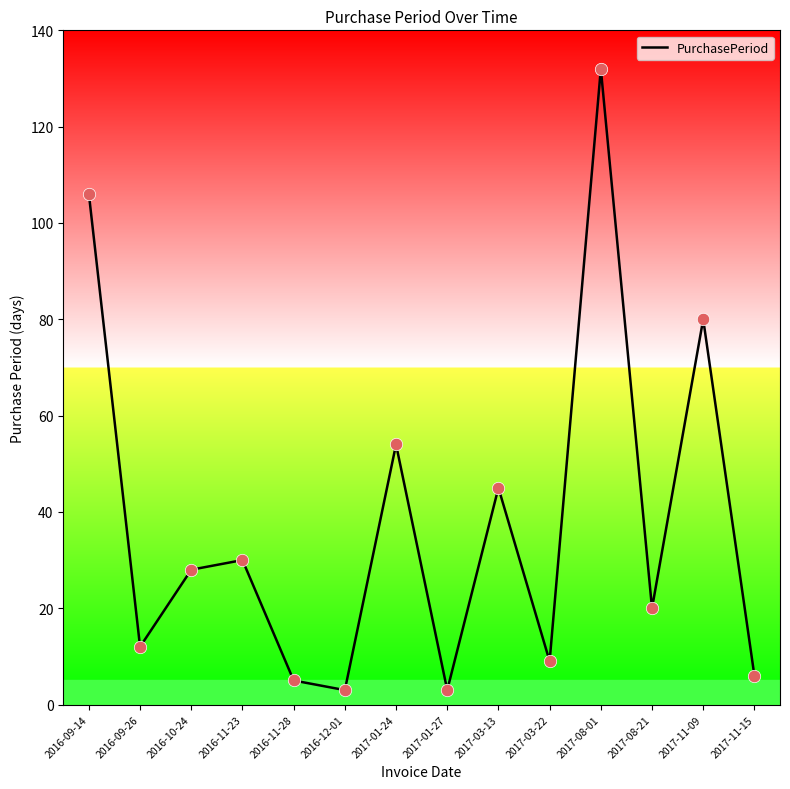

Which has a higher value, 2017-01-27 or 2017-01-24?

2017-01-24